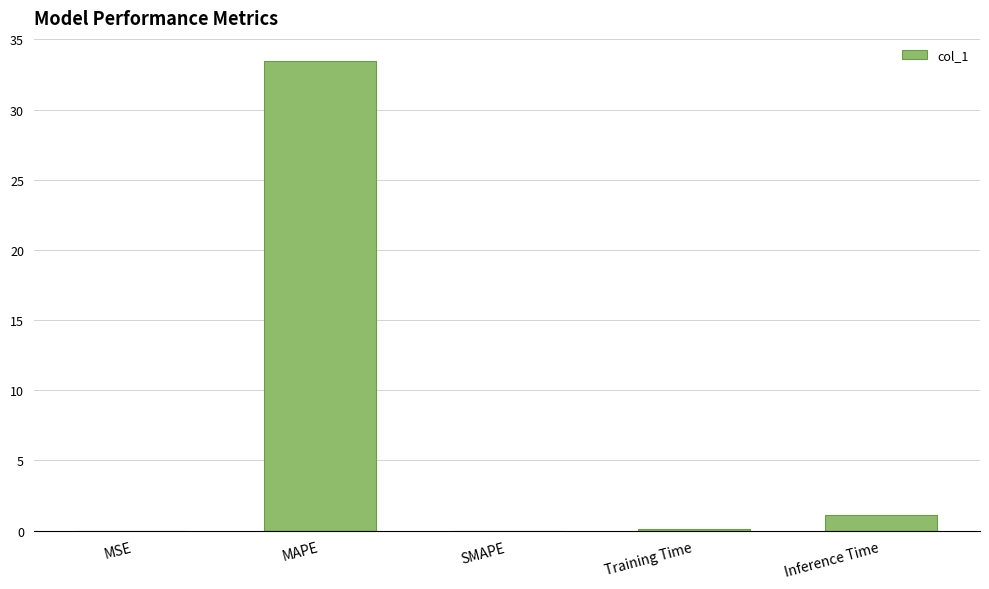

The chart shows a value of 33.4 at MAPE. True or false?

True